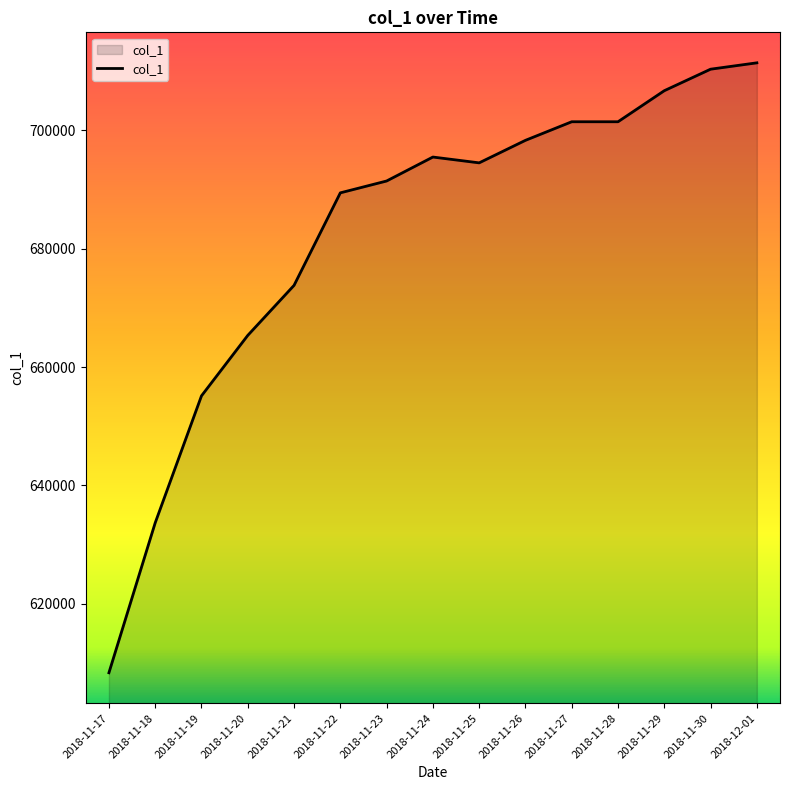

Where is the first local maximum?

2018-11-24